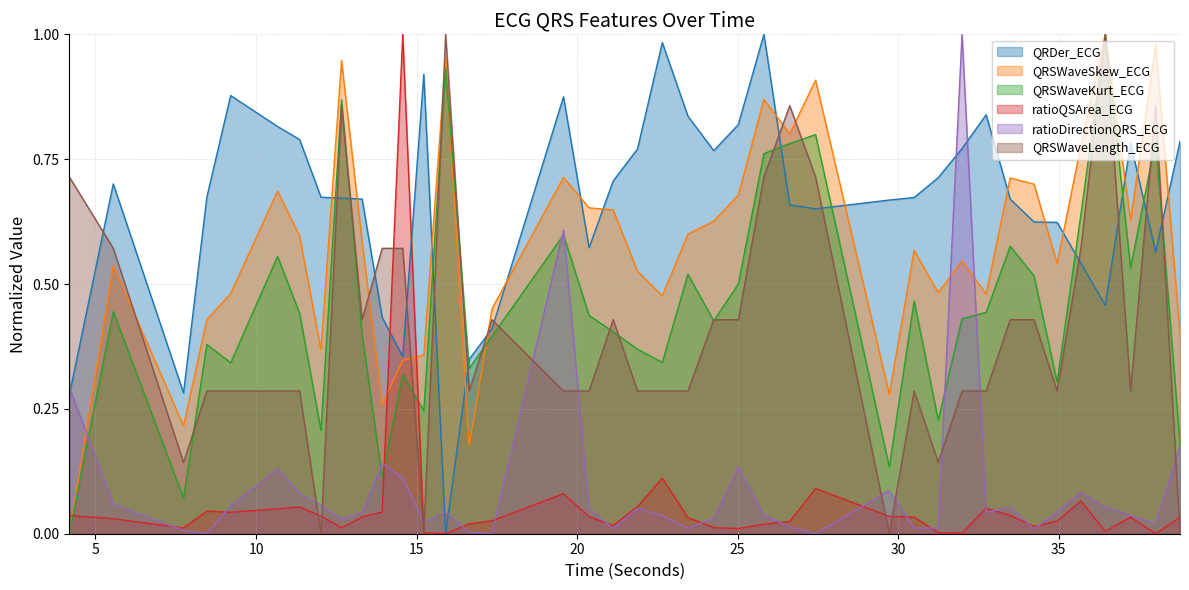

How many QRSWaveLength_ECG values are between 0 and 1?

40